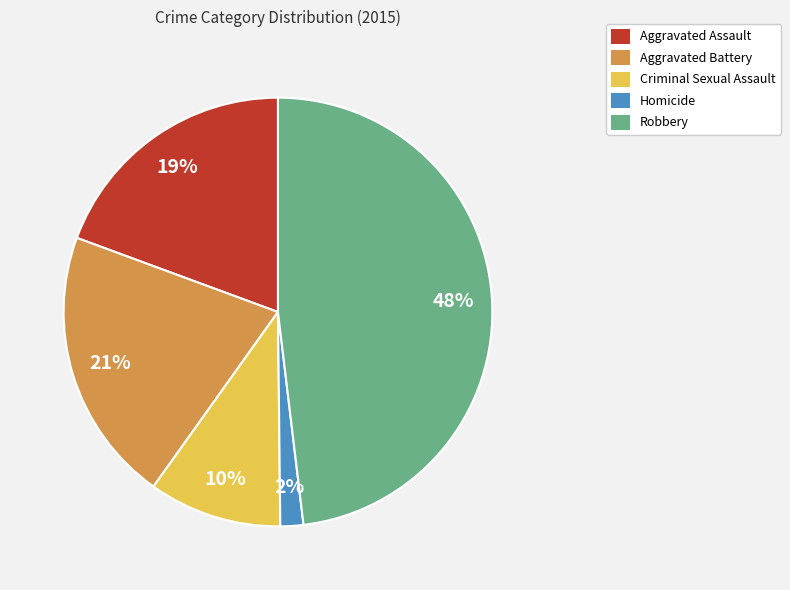

What is the ratio of the value at Homicide to the value at Aggravated Assault?

0.1